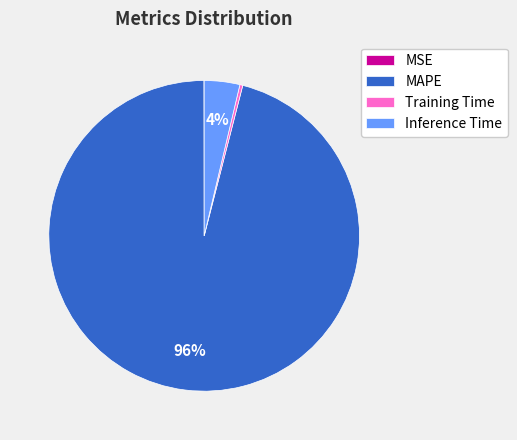

To the nearest percent, what is the difference between the Training Time and MAPE slice percentages?

96%